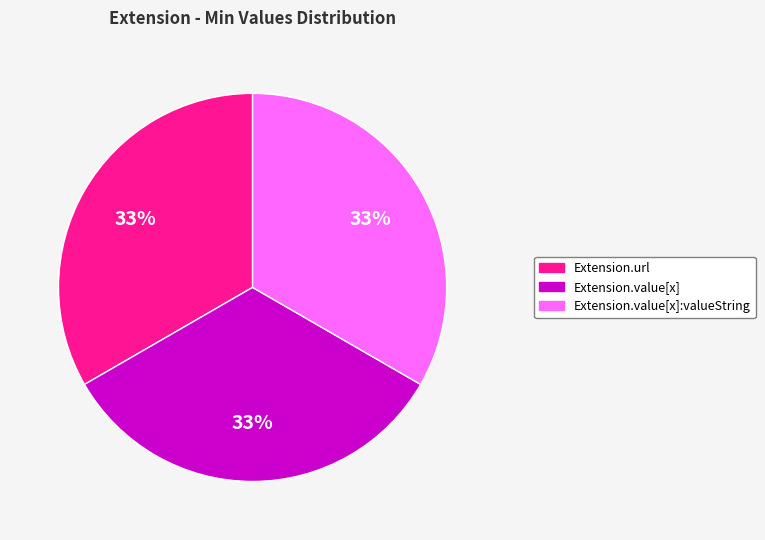

To the nearest percent, what is the average slice percentage?

33%